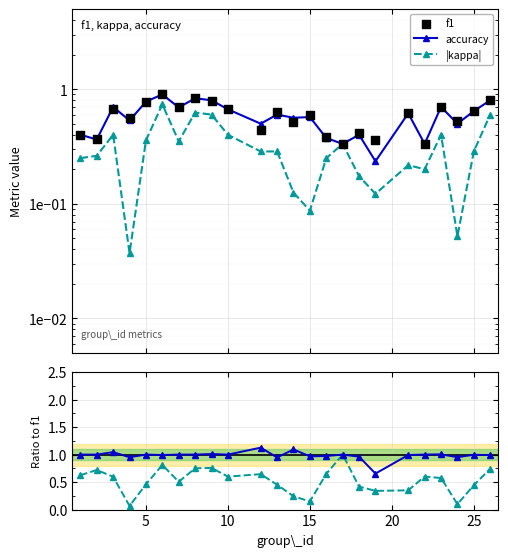

Which series has the largest Y range (max minus min)?

|kappa| / f1